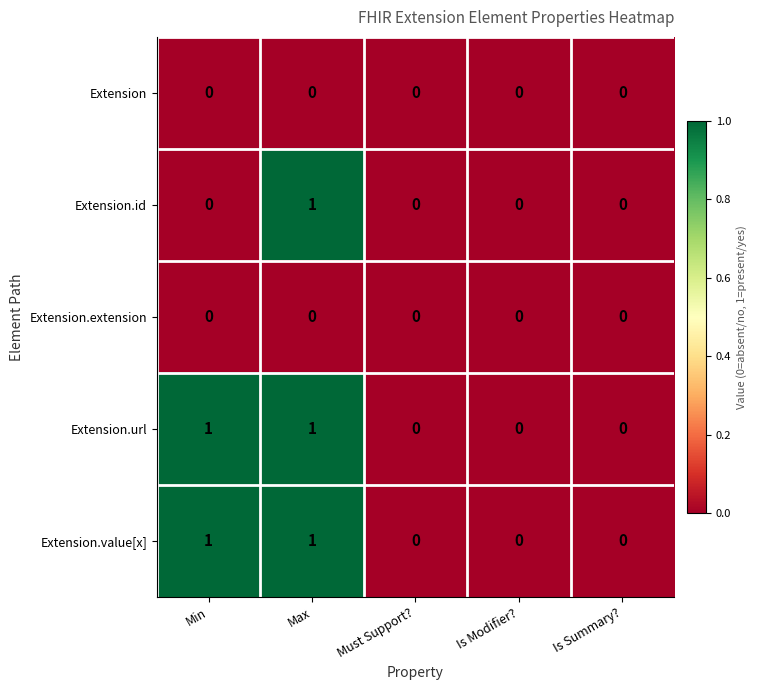

How many series are shown in this chart?

5